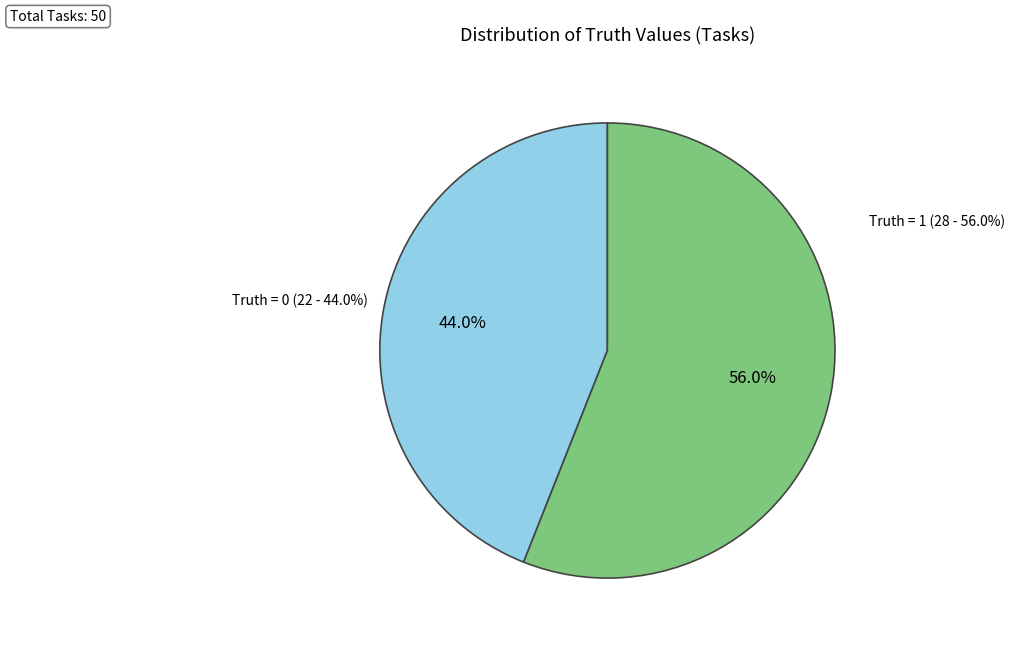

Count the number of slices in the pie.

2